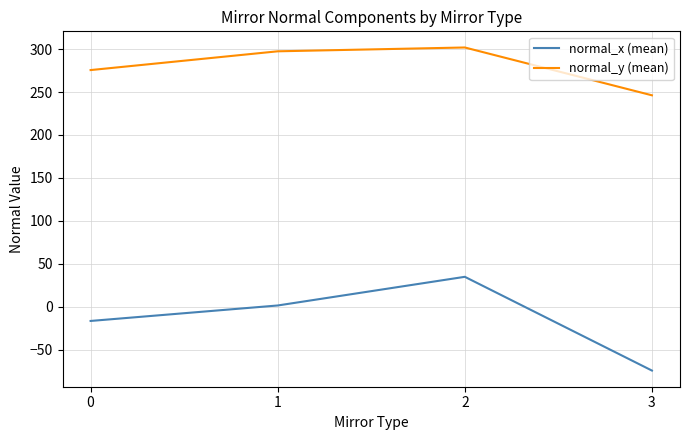

True or false: normal_y (mean) has more than 1 points higher than both neighbors.

False